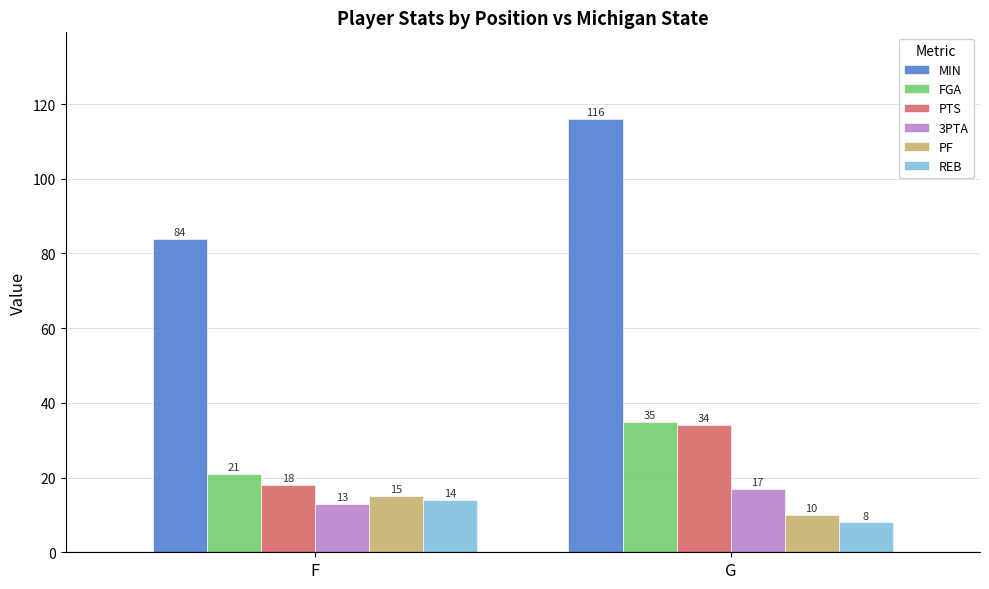

Read the PF value at G.

10